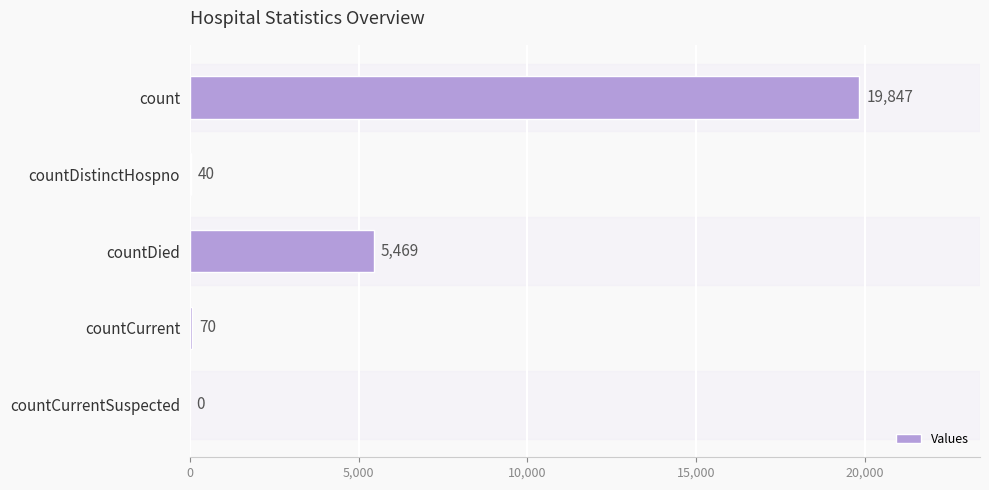

Reading top to bottom, extract all data points from this chart.

count=19847	countDistinctHospno=40	countDied=5469	countCurrent=70	countCurrentSuspected=0